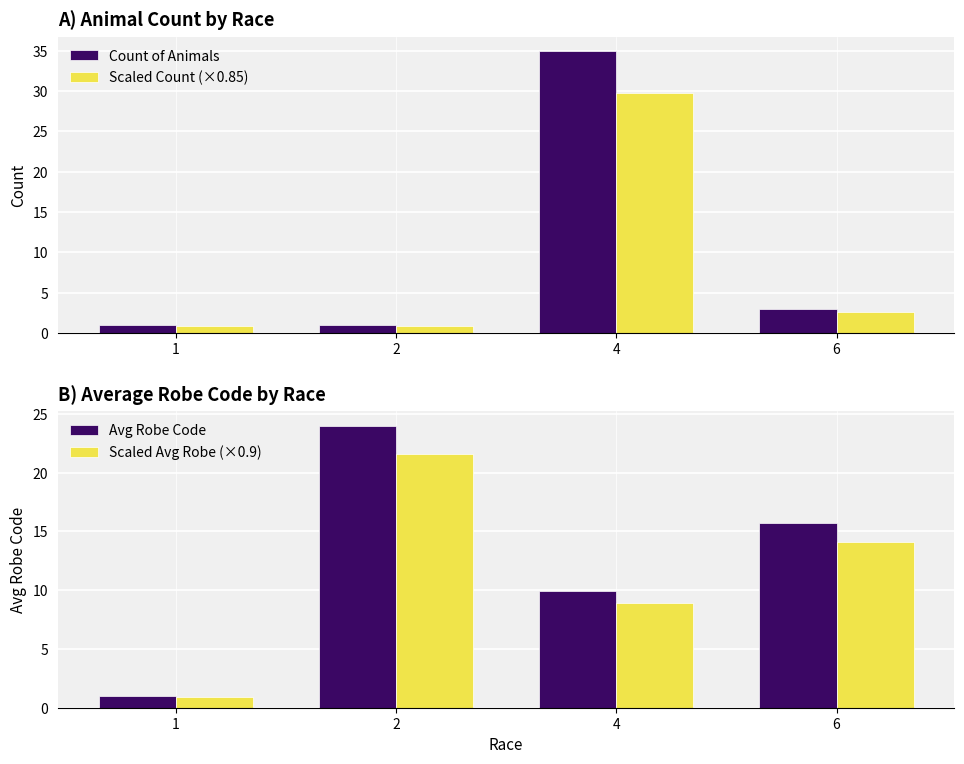

What is the minimum value shown in the chart?

0.8